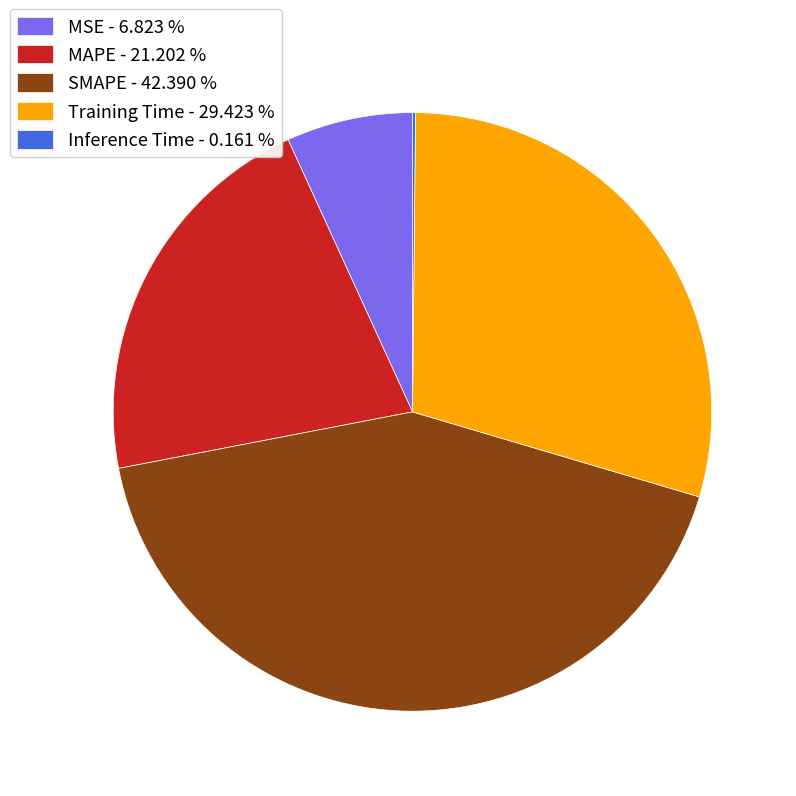

Is it true that SMAPE is 42% of the pie?

True